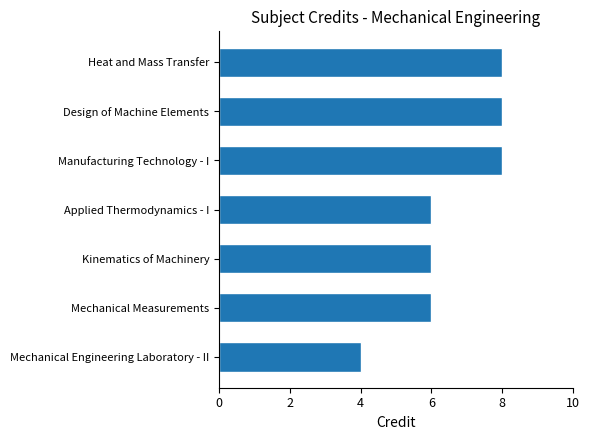

Between Design of Machine Elements and Kinematics of Machinery, which is larger?

Design of Machine Elements